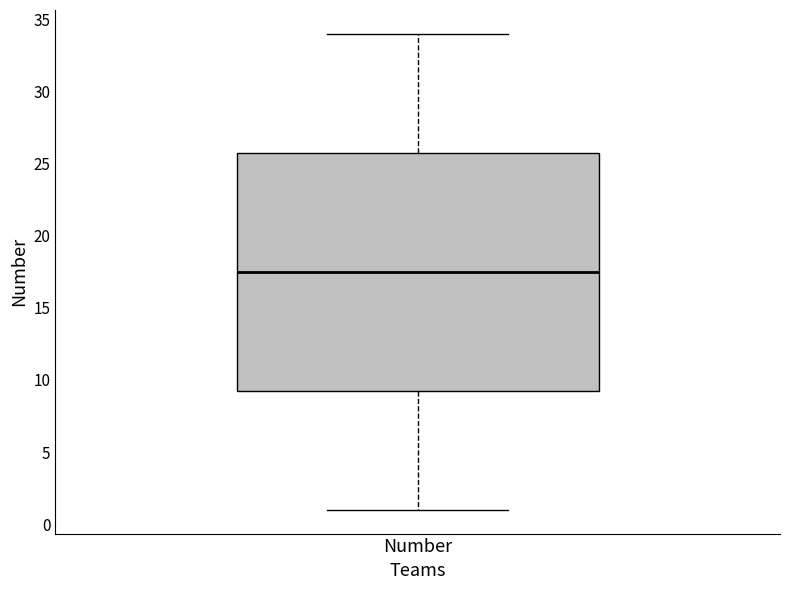

Where is the lower edge of the box for Number on the y-axis? The values are not printed on the chart, so give them approximately, as read against the axis.

9.5